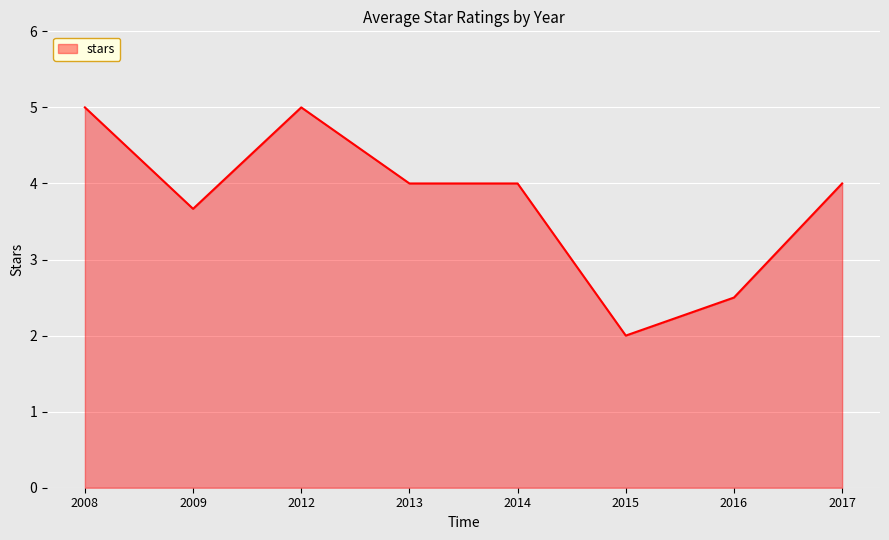

What is the difference between the maximum and second lowest values?

2.5